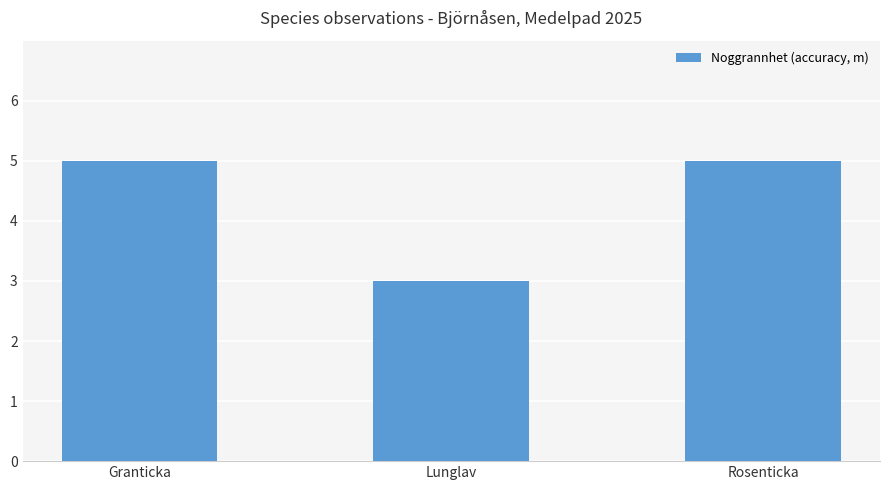

What is the sum of all values?

13